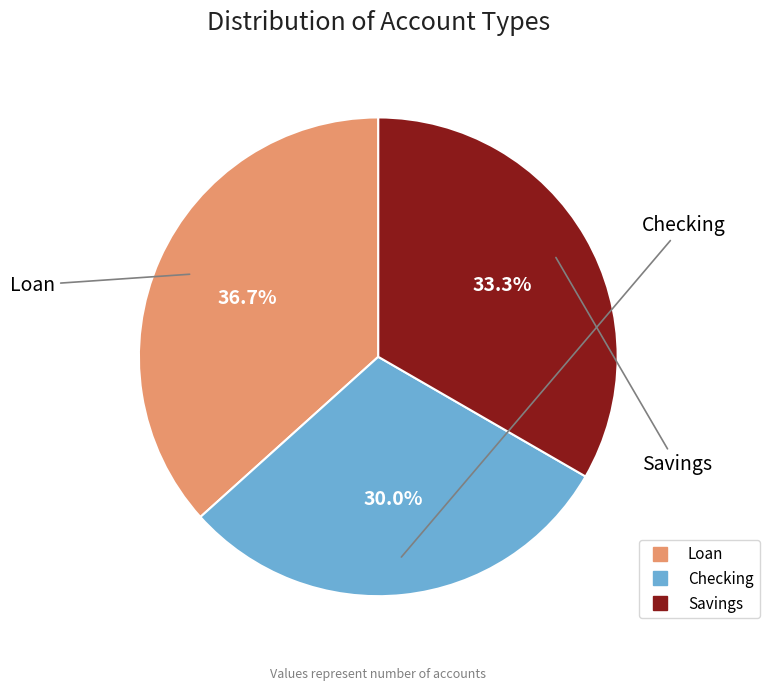

What percentage is the Loan slice, to the nearest percent?

37%